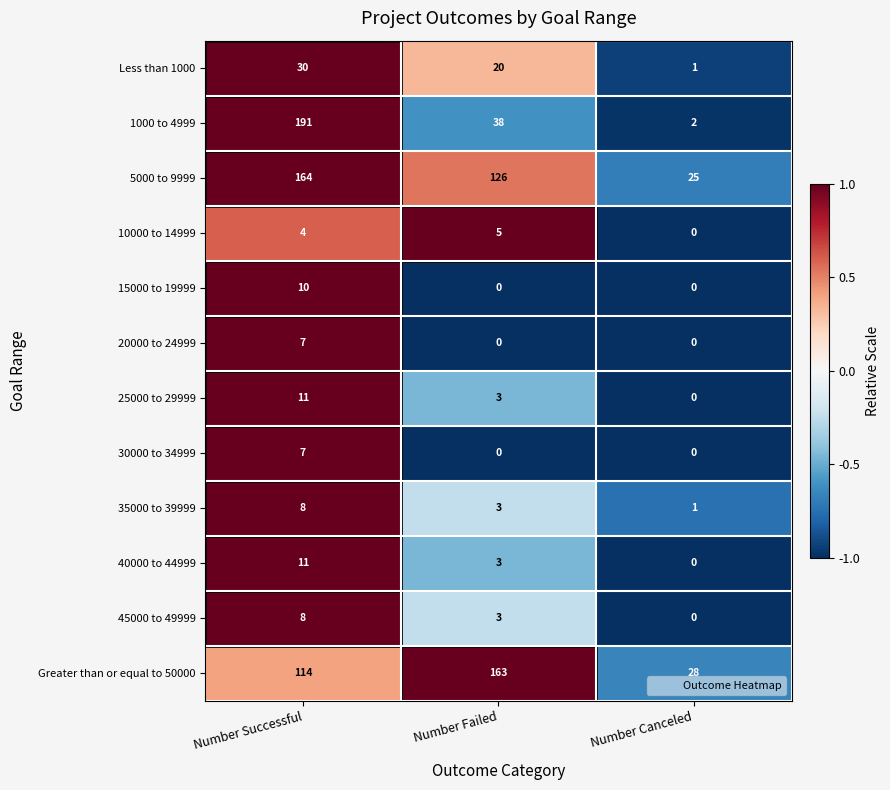

What is the difference between the 5000 to 9999 values at Number Successful and Number Canceled?

139